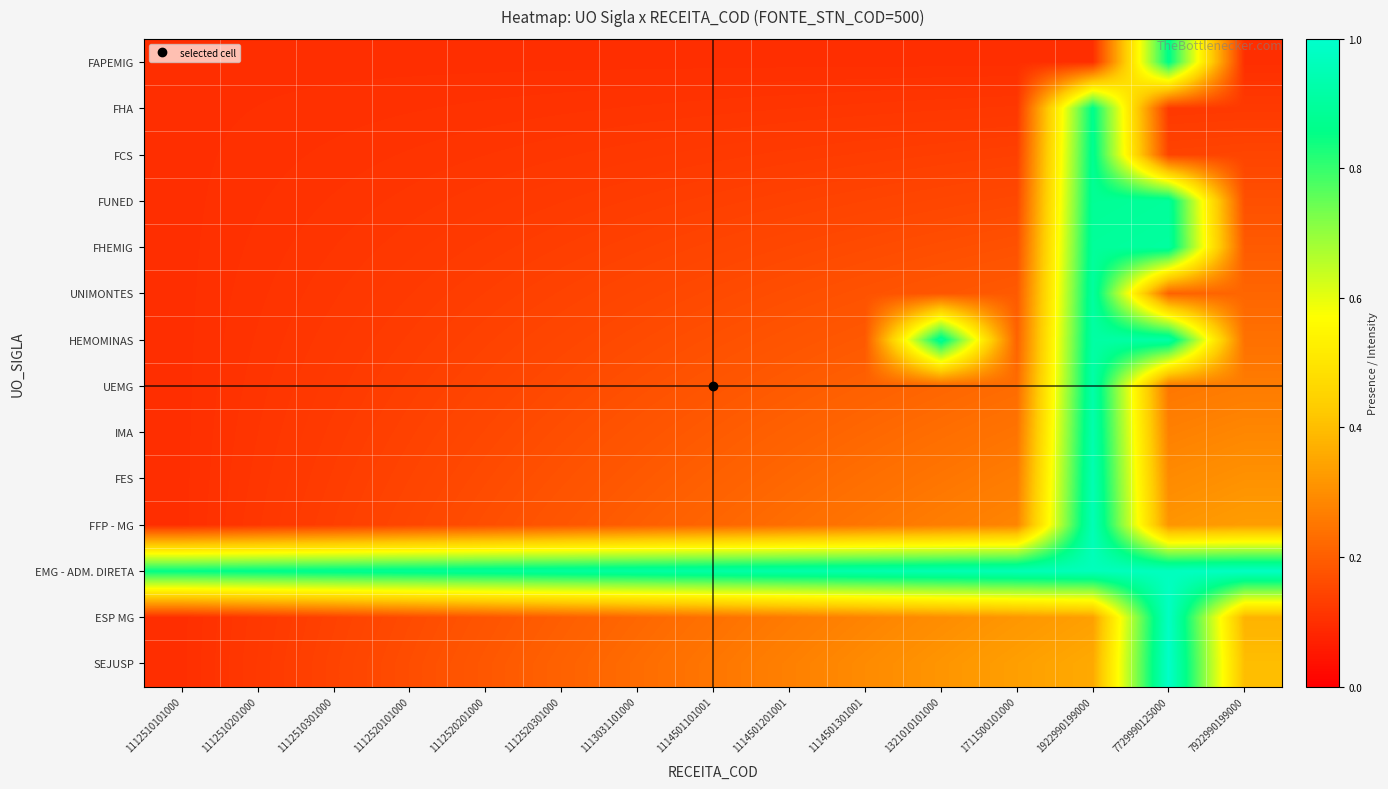

What is the smallest value displayed?

0.1